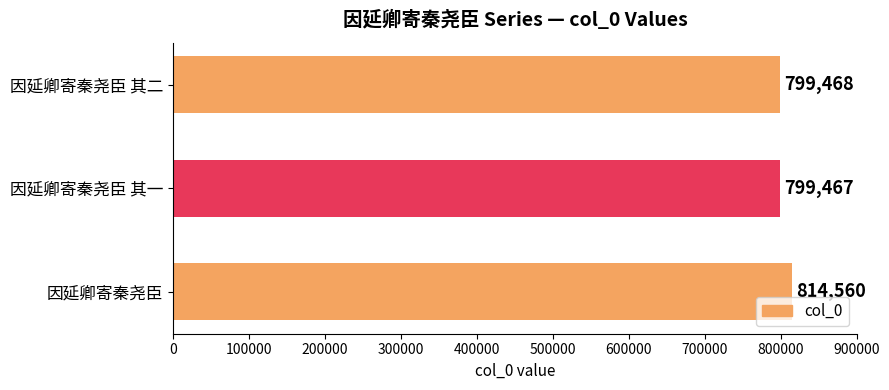

The value at 因延卿寄秦尧臣 其一 is 1252238. True or false?

False